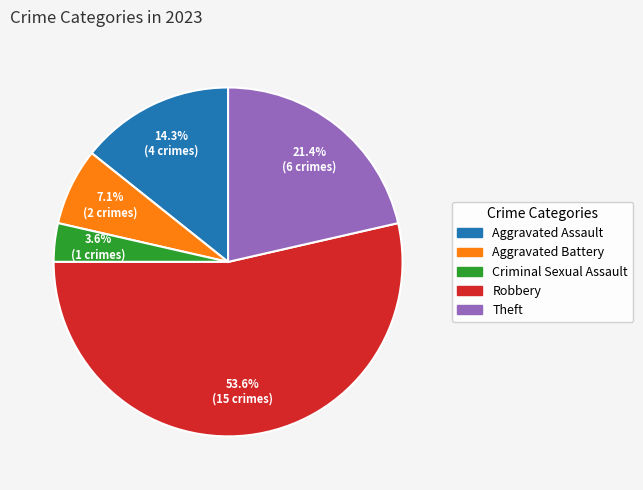

To the nearest percent, what percentage of the pie is Aggravated Battery?

7%